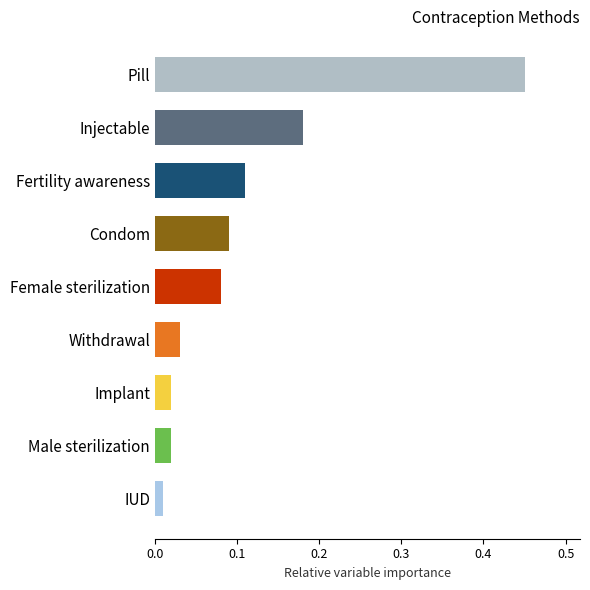

The value at Fertility awareness is 0.0. True or false?

False